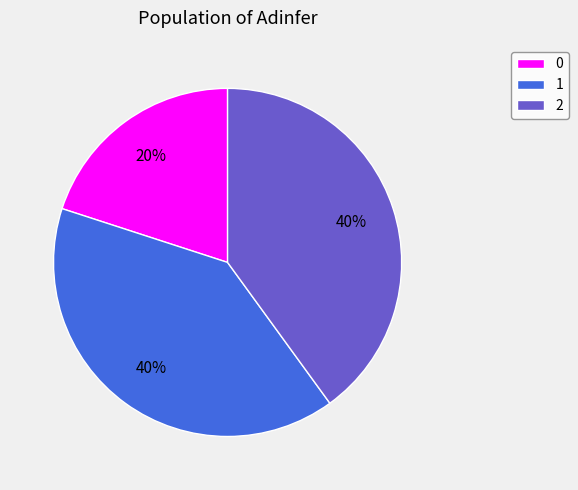

Does any single category account for the majority?

No